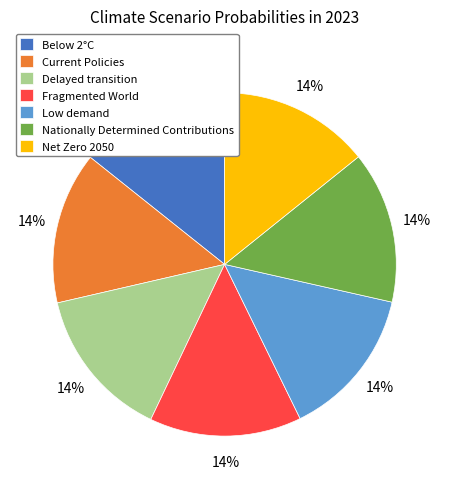

Is the sum of Net Zero 2050 and Below 2°C greater than half?

No